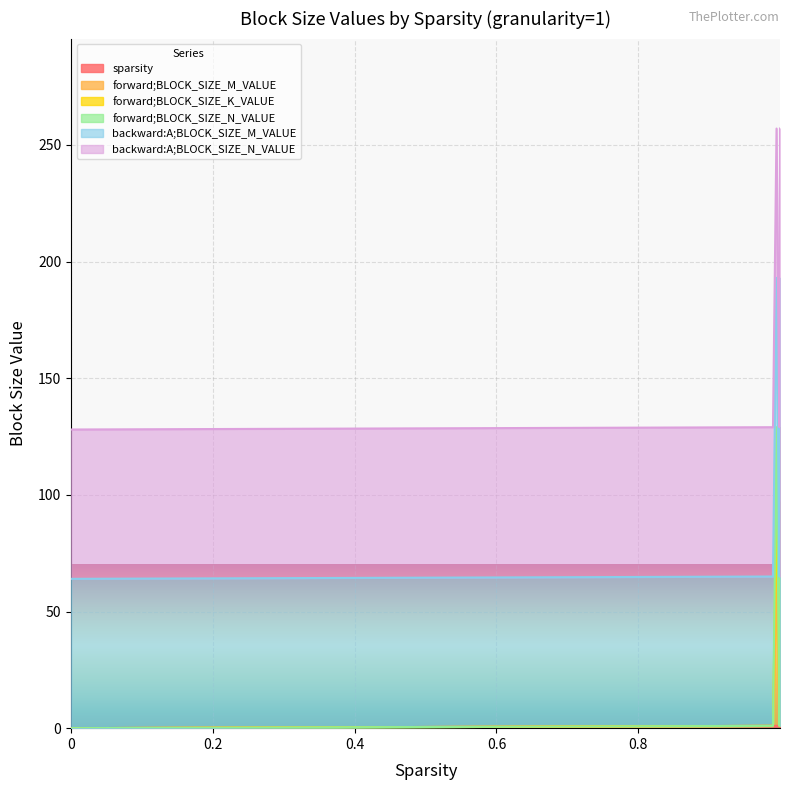

What is the total value across all series at 0.9?

195.6